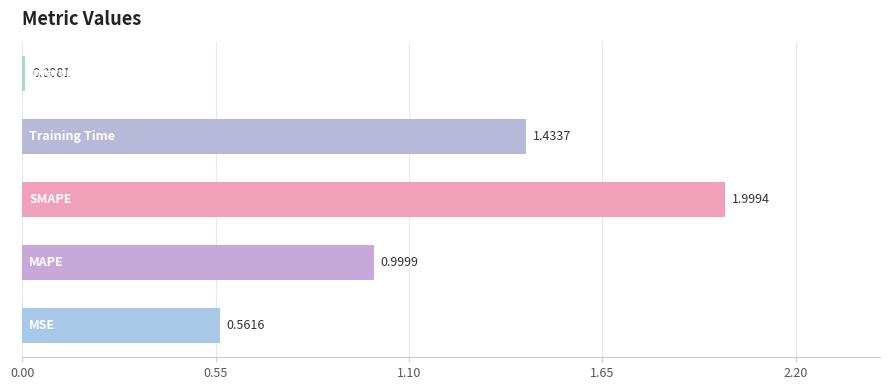

What is the average value?

1.0